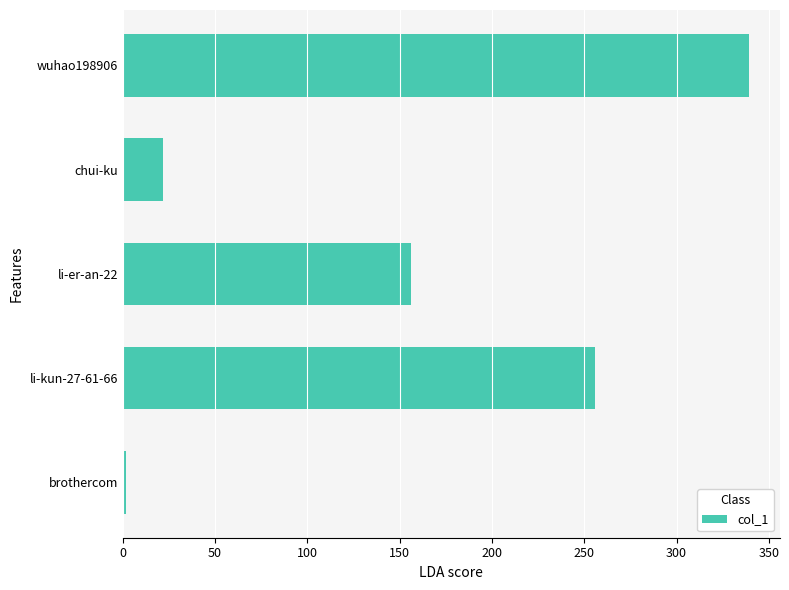

Is it true that the value at li-er-an-22 is 32?

False